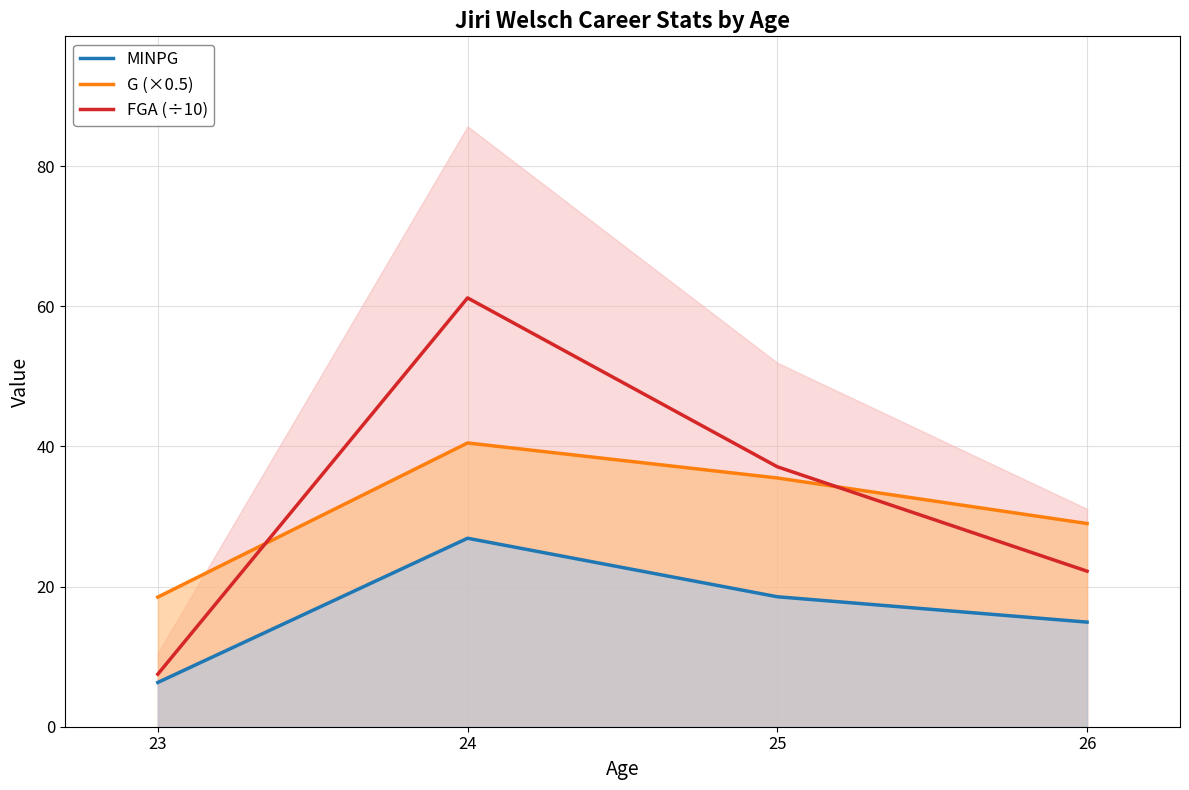

Reading left to right, transcribe all the data shown in this chart.

MINPG: 6.3	26.9	18.6	14.9
G (×0.5): 18.5	40.5	35.5	29.0
FGA (÷10): 7.5	61.2	37.1	22.2